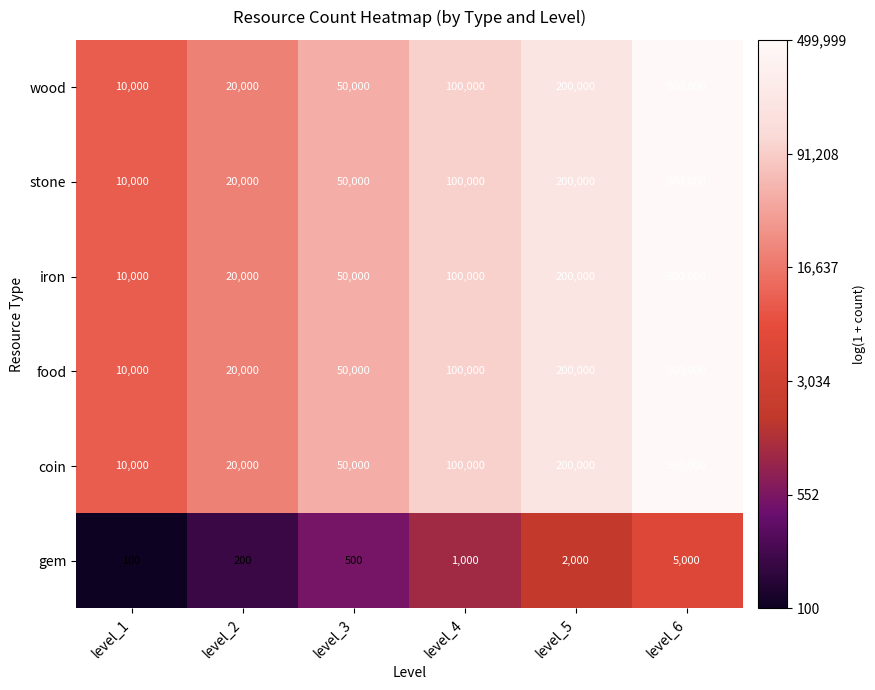

What is the difference between the highest and lowest values at level_4?

99000